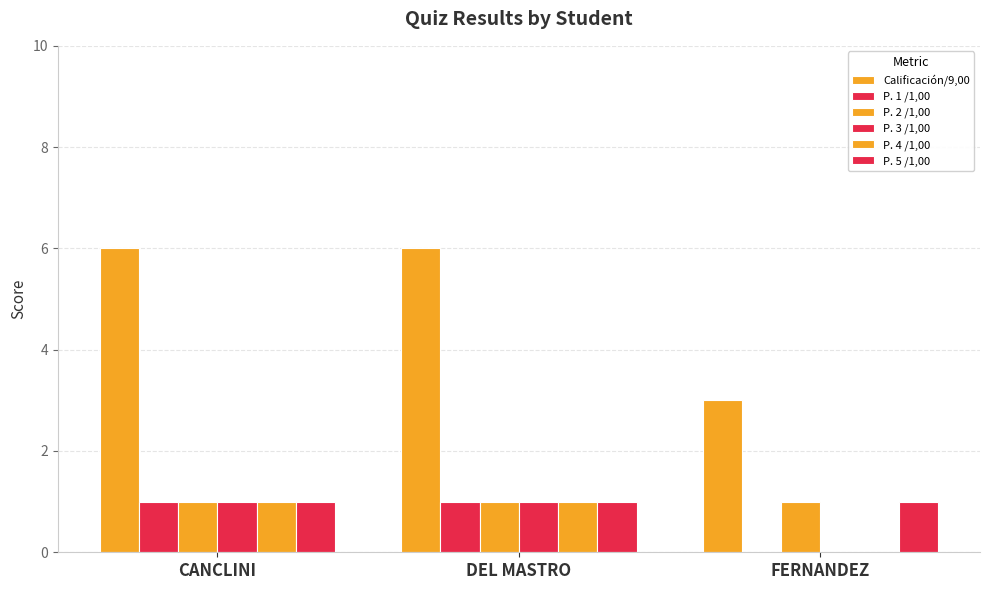

Which series has the largest range (max minus min)?

Calificación/9,00